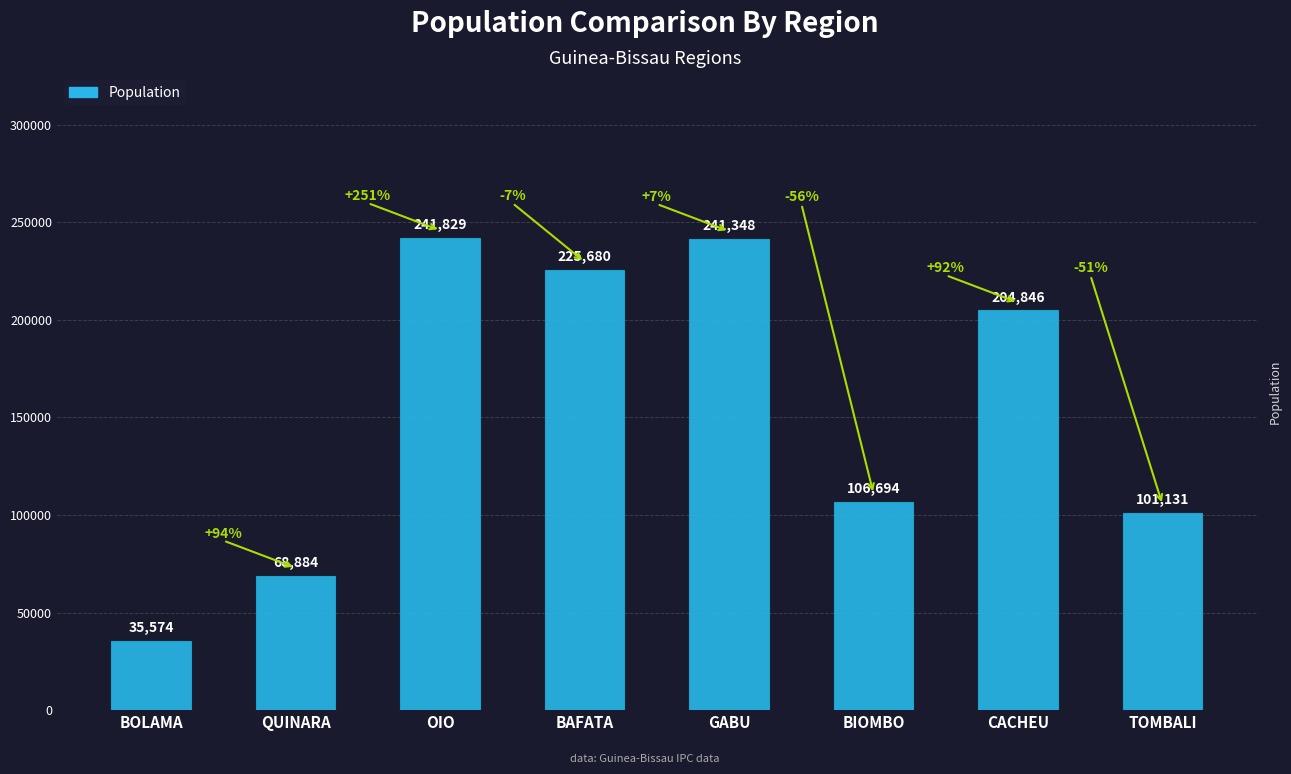

What is the approximate value at GABU, to the nearest 10?

241350